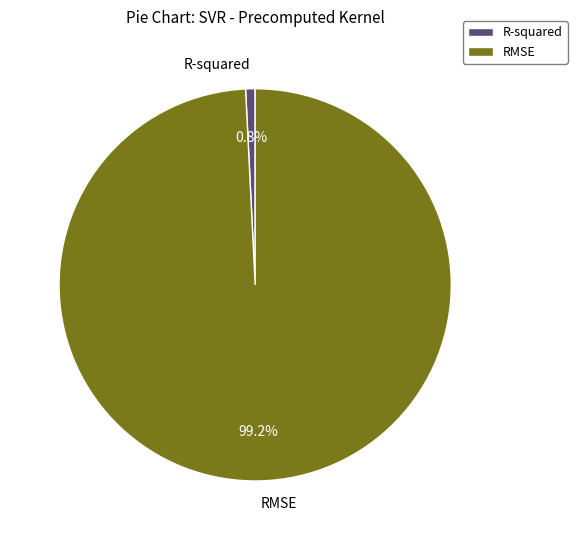

Is the sum of R-squared and RMSE greater than half?

Yes